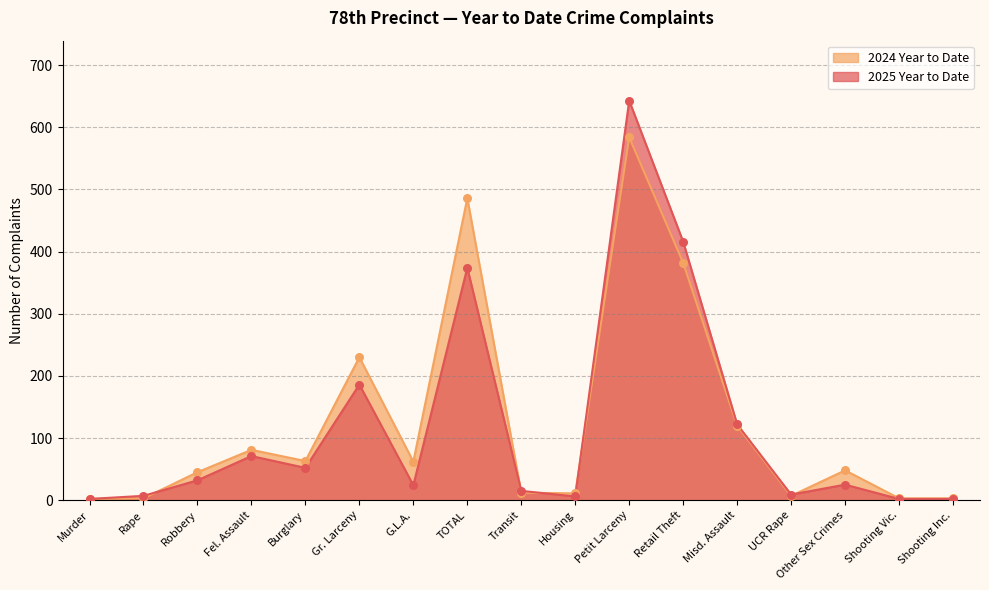

Which series contains the highest Y value?

2025 Year to Date